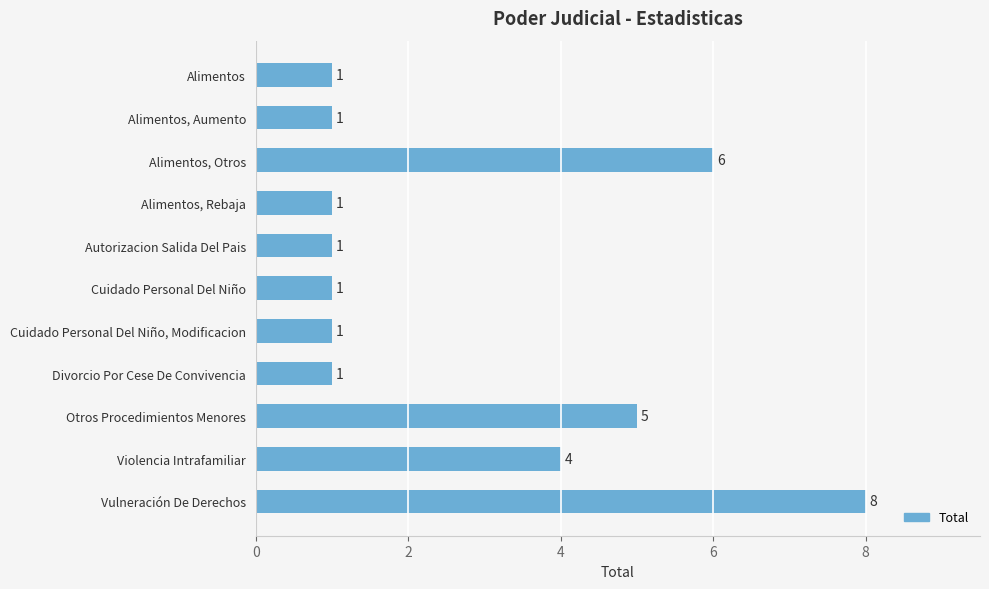

Which label corresponds to the largest value in the chart?

Vulneración De Derechos